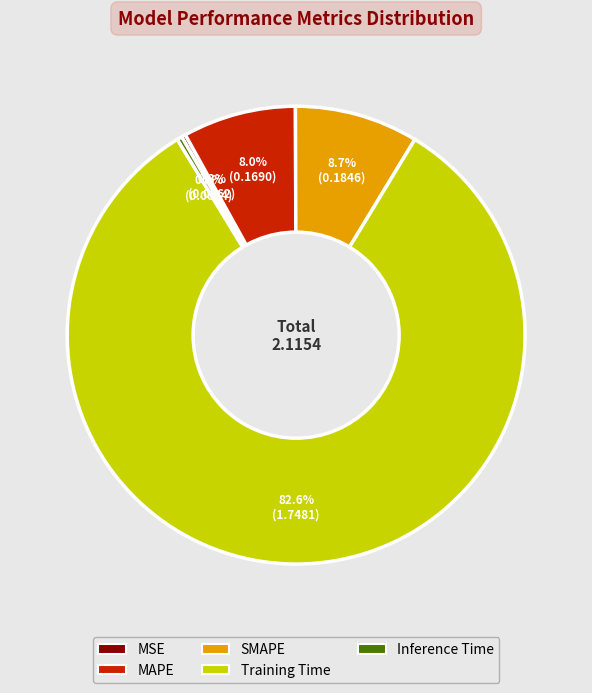

To the nearest percent, what is the combined percentage of MSE and Training Time?

83%